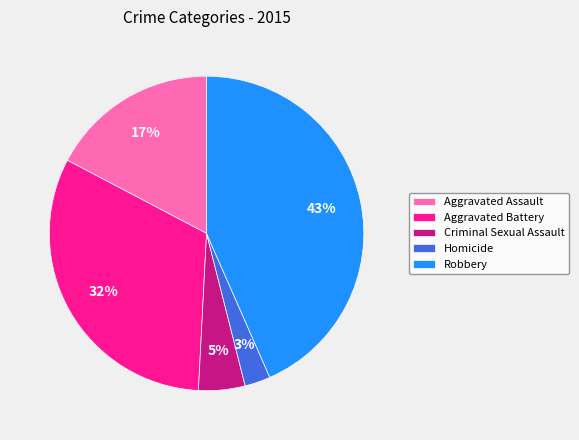

Is the sum of Robbery and Aggravated Assault greater than half?

Yes